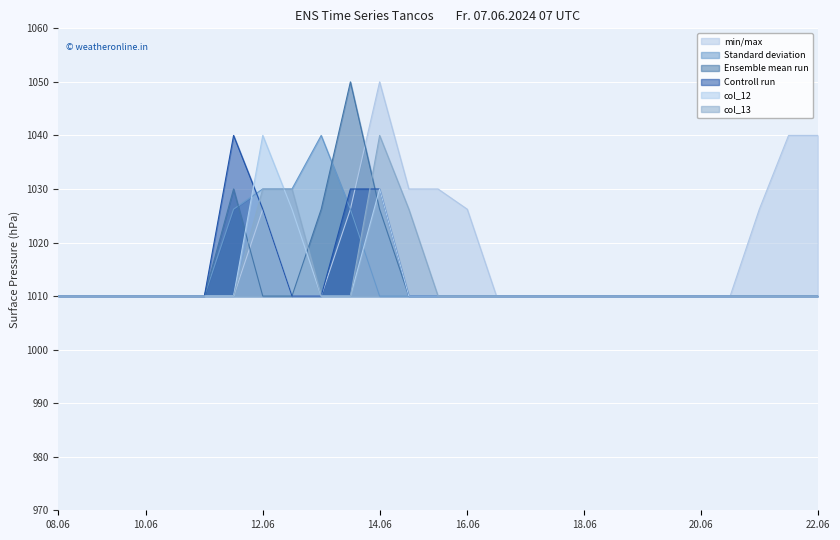

What is the maximum value shown in the chart?

1050.0